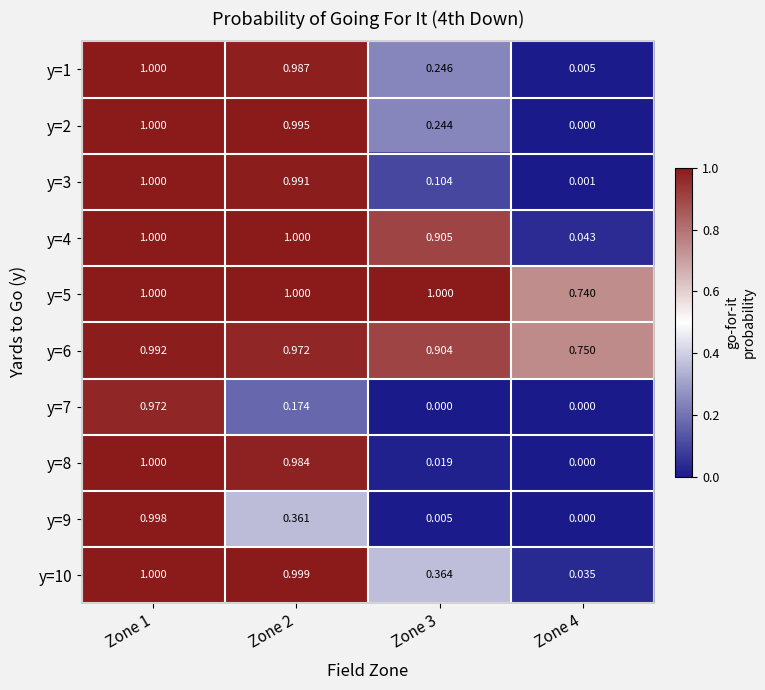

Is the value of y=1 at Zone 2 greater than the value of y=8 at Zone 2?

Yes